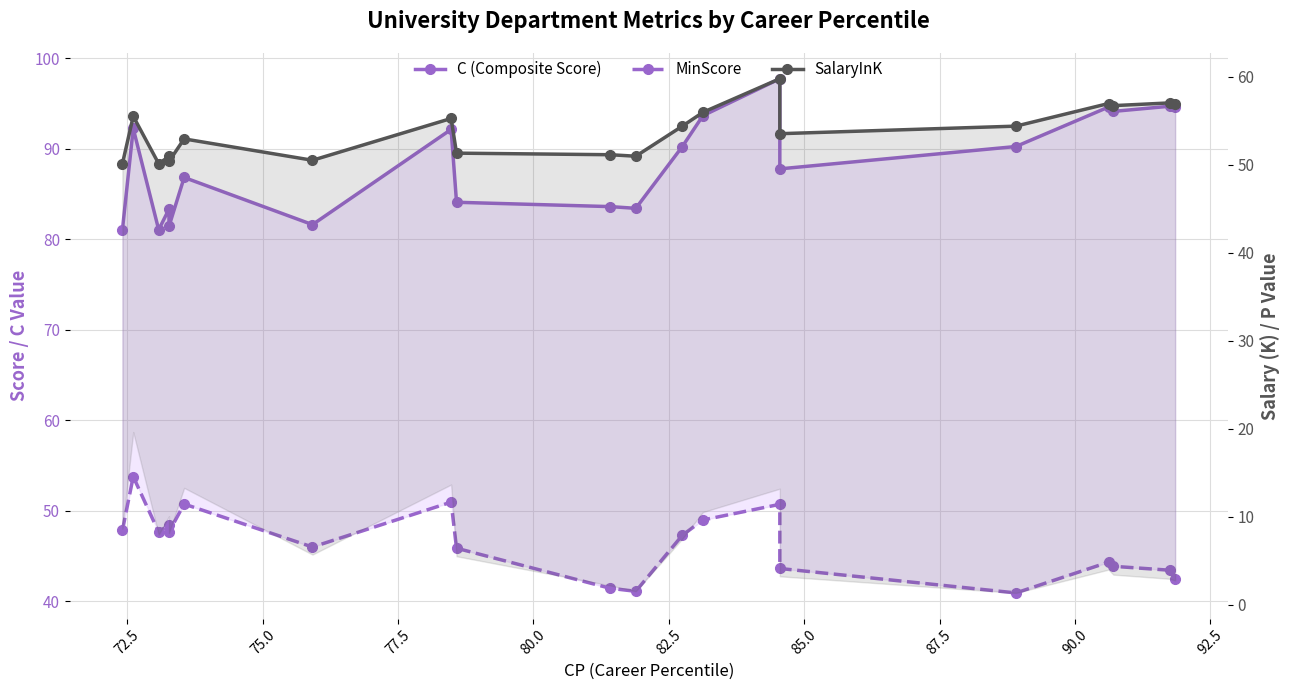

True or false: C (Composite Score) has more than 2 interior local peaks.

True